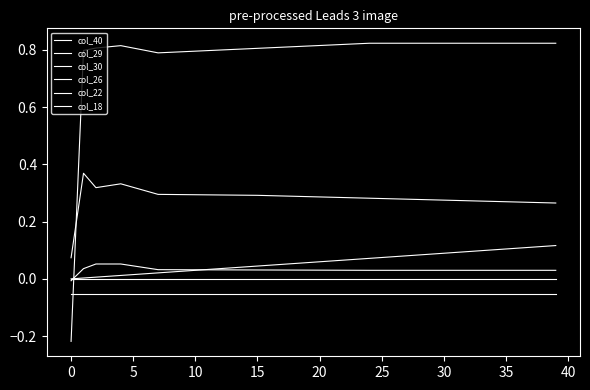

Does the chart display data point markers on the line(s)?

No